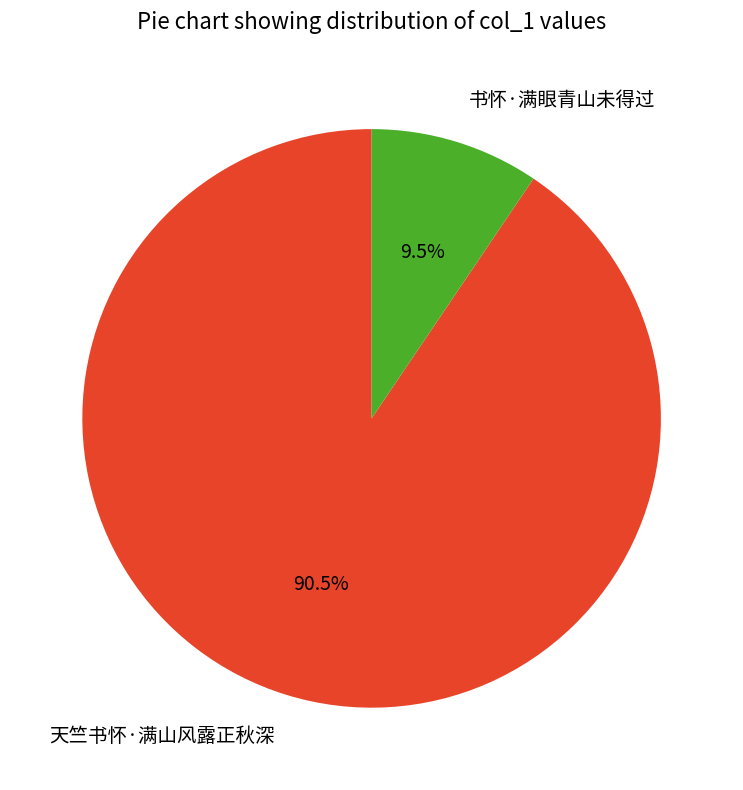

Does 书怀·满眼青山未得过 represent more than half of the total?

No